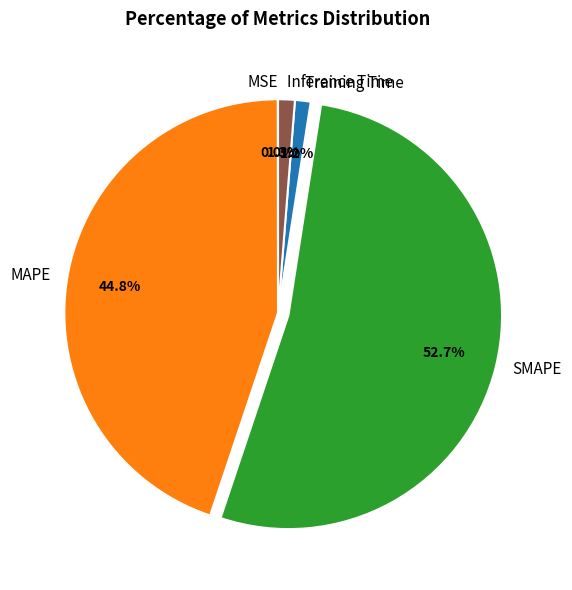

To the nearest percent, what is the average slice percentage?

20%